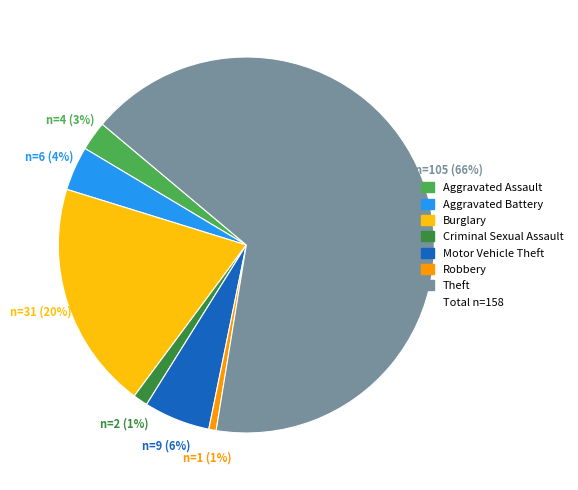

To the nearest percent, what is the average slice percentage?

14%